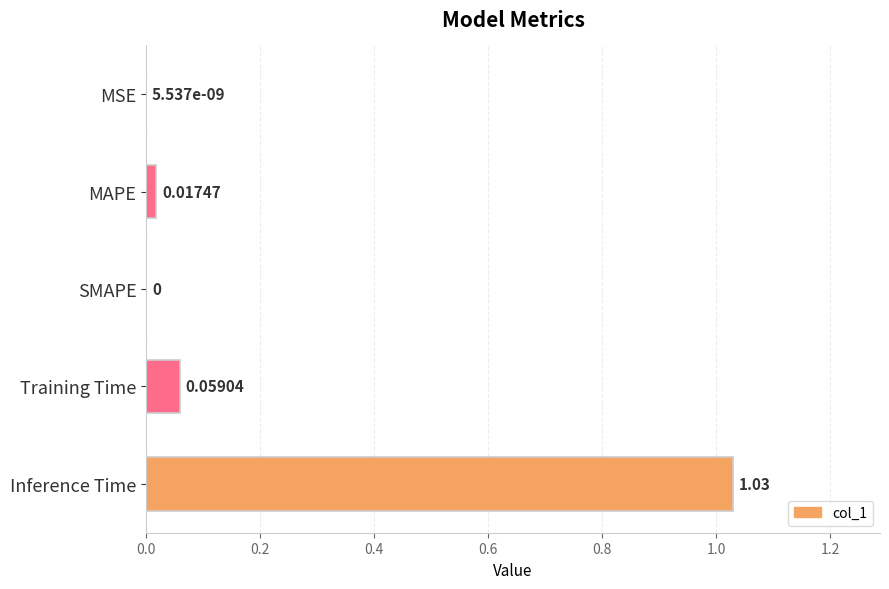

How many positive values are there?

4